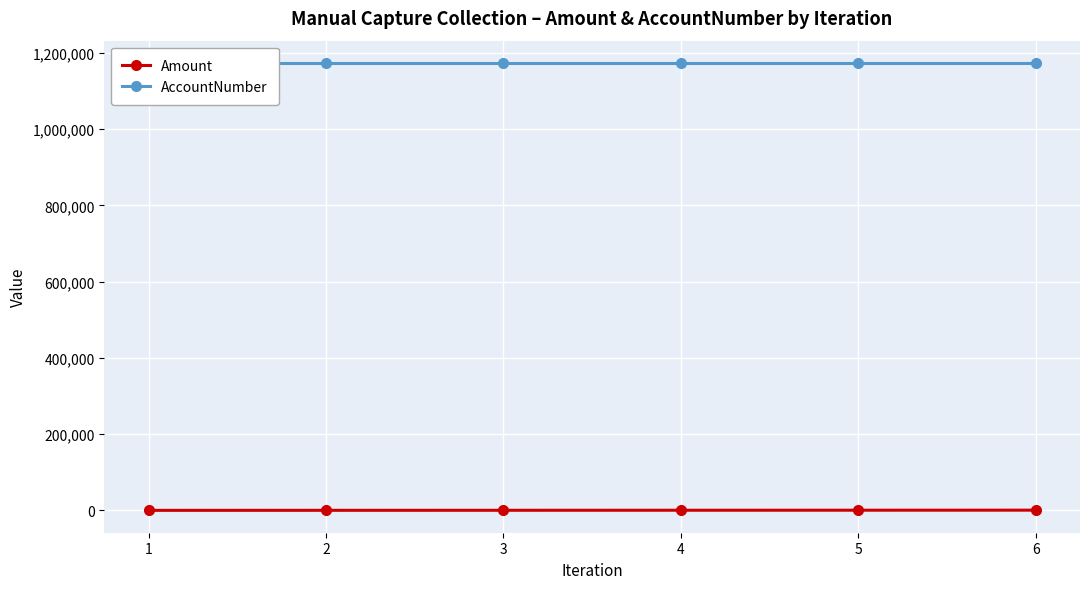

Rank the series by their maximum value, from lowest to highest.

Amount, AccountNumber